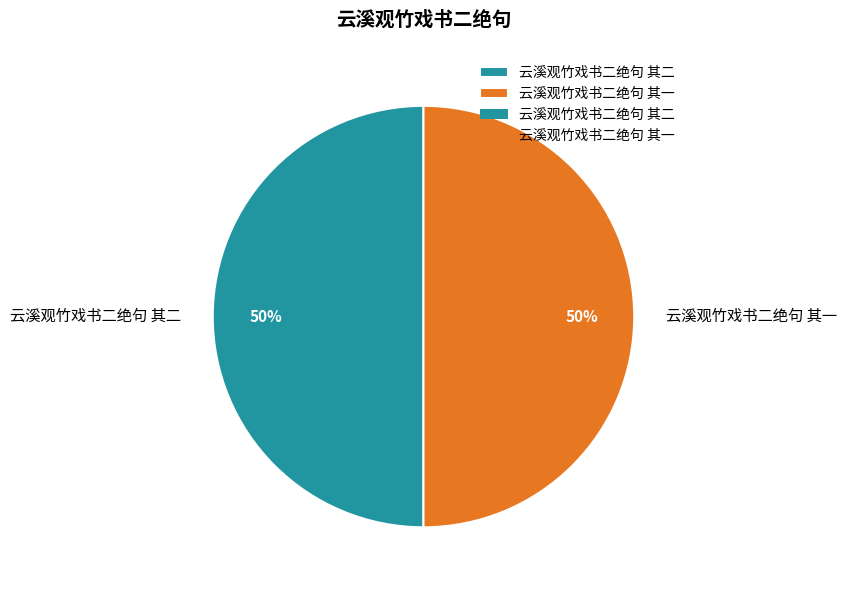

Is the sum of 云溪观竹戏书二绝句 其二 and 云溪观竹戏书二绝句 其一 greater than half?

Yes